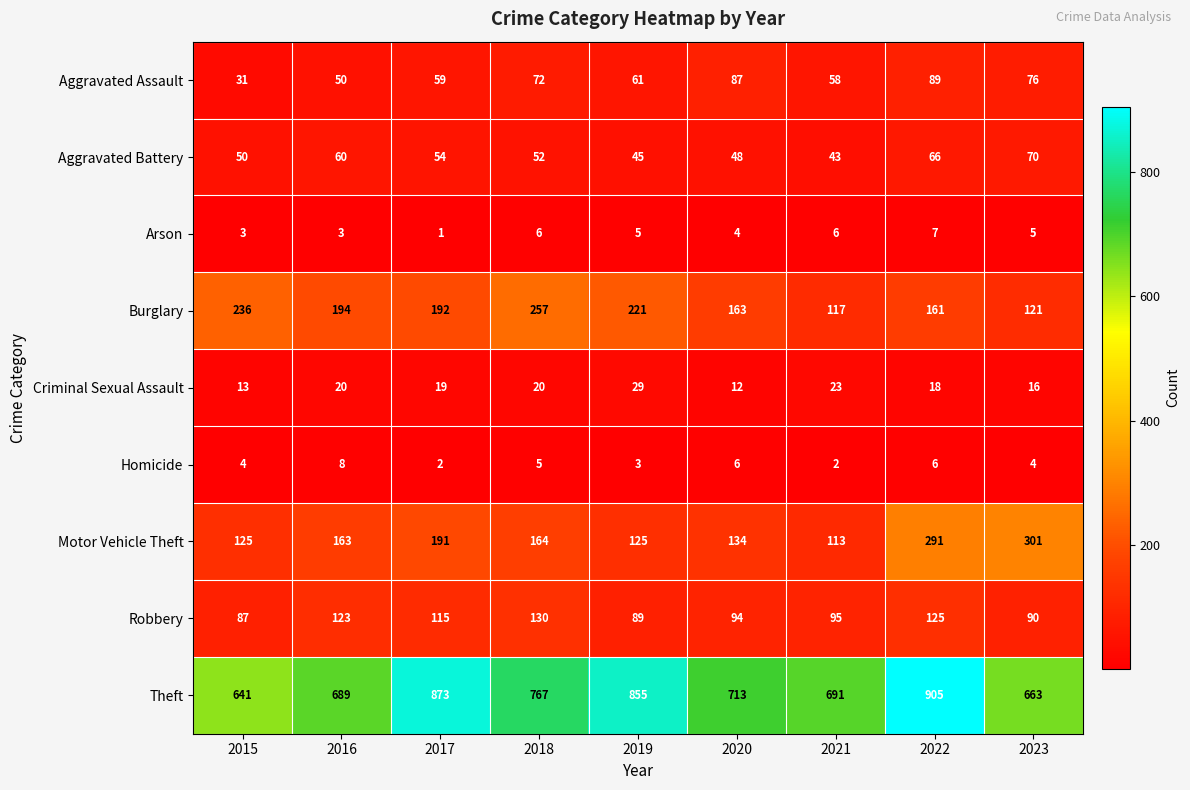

Is it true that Motor Vehicle Theft equals 125 at 2019?

True